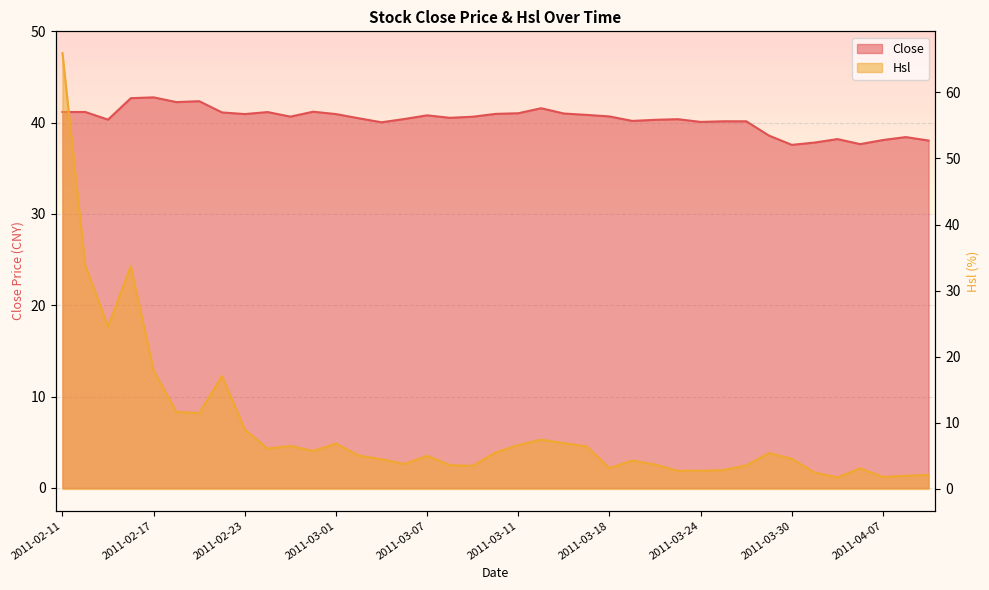

Rank the series by their maximum value, from lowest to highest.

Close, Hsl